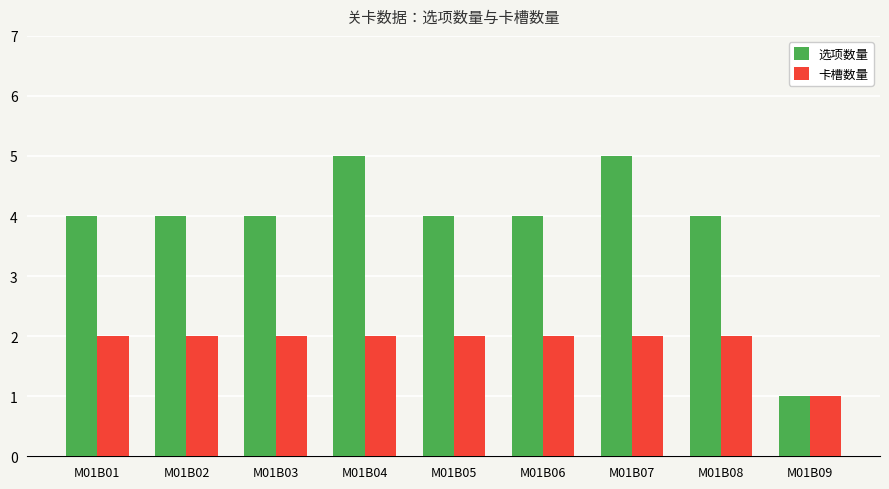

Reading right to left, what are all the values shown in this chart?

选项数量: 1	4	5	4	4	5	4	4	4
卡槽数量: 1	2	2	2	2	2	2	2	2